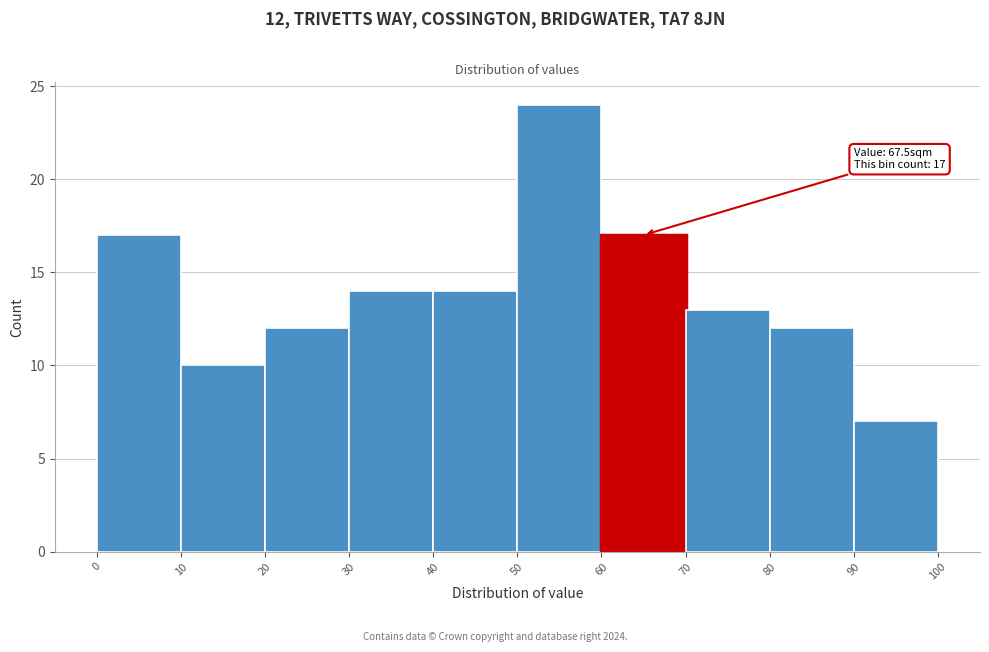

Which range on the x-axis has the tallest bar?

50 to 60